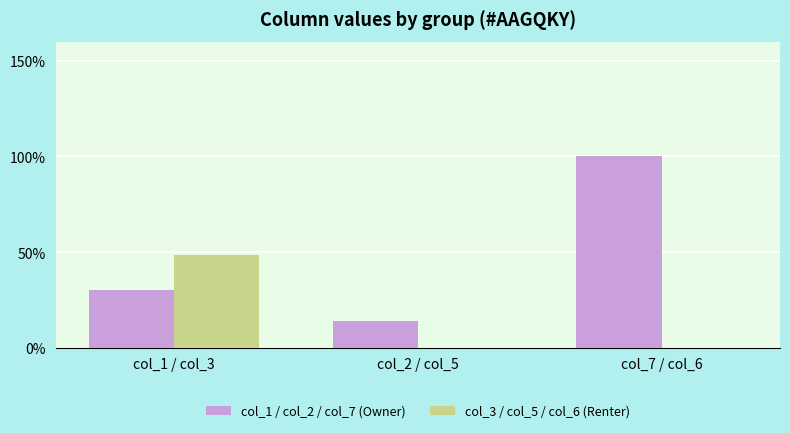

At which category is the sum across all series the highest?

col_7 / col_6